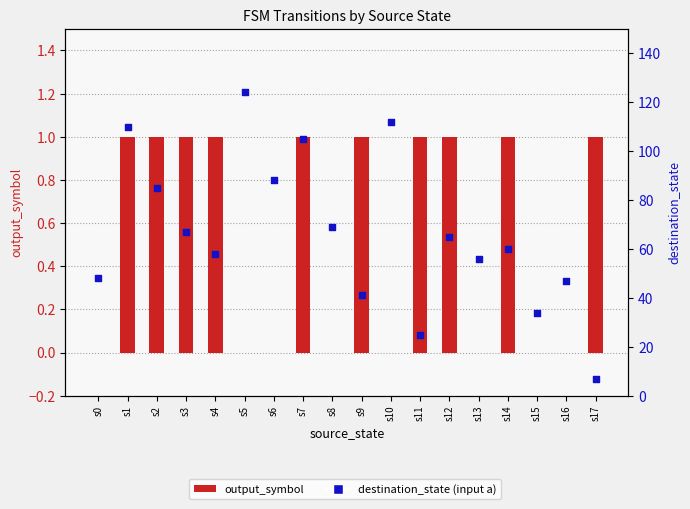

Which series reaches the maximum Y coordinate?

destination_state (input a)